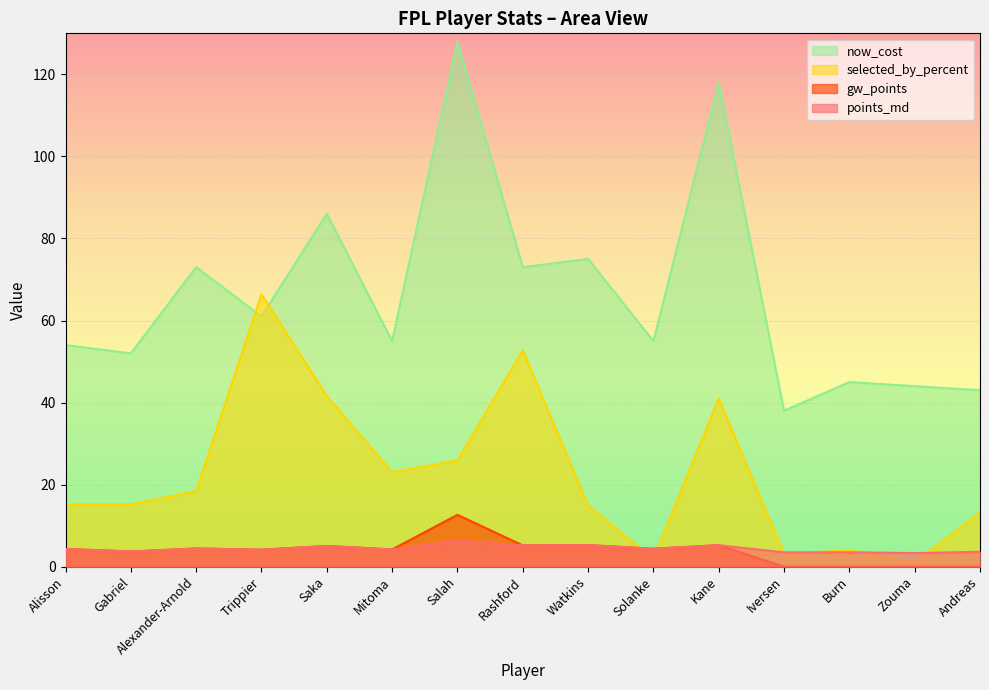

Reading right to left, what are all the values shown in this chart?

points_md: 3.6	3.3	3.5	3.5	5.2	4.4	5.3	5.2	6.3	4.2	5.0	4.1	4.4	3.7	4.3
gw_points: 0.0	0.0	0.0	0.0	5.2	4.4	5.3	5.2	12.6	4.2	5.0	4.1	4.4	3.7	4.3
selected_by_percent: 13.2	1.0	4.0	3.1	41.0	1.9	14.9	52.7	25.9	23.0	41.6	66.4	18.4	15.2	15.2
now_cost: 43.0	44.0	45.0	38.0	118.0	55.0	75.0	73.0	128.0	55.0	86.0	61.0	73.0	52.0	54.0